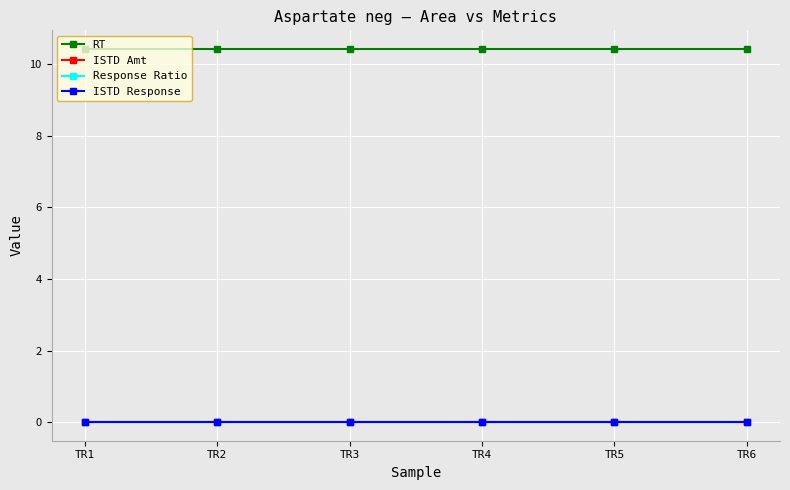

True or false: RT has more than 2 points higher than both neighbors.

False